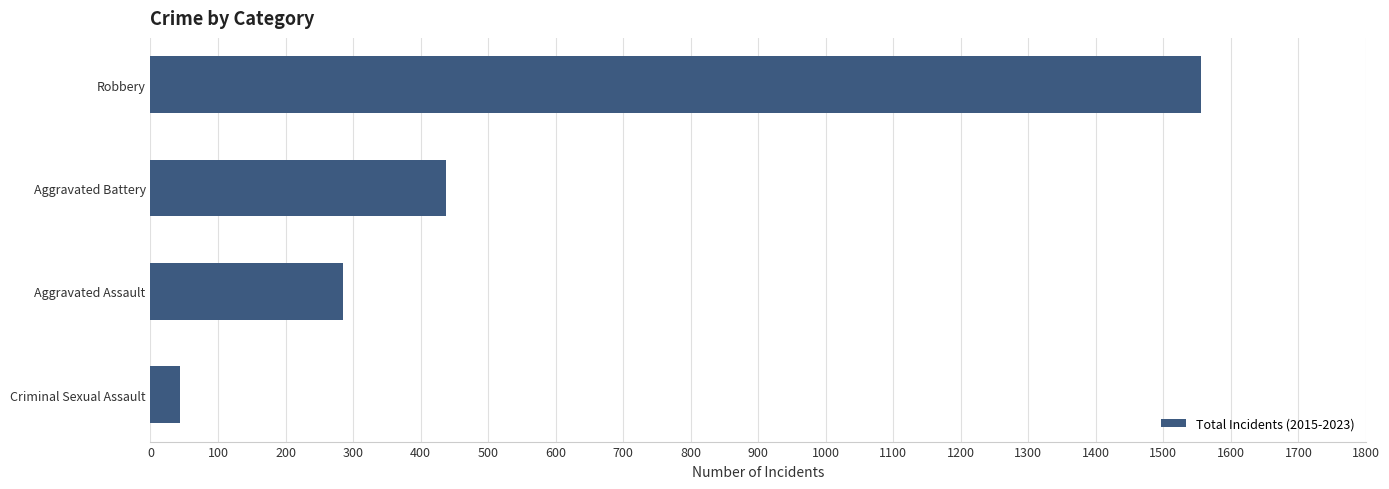

Reading bottom to top, transcribe all the data shown in this chart.

Criminal Sexual Assault=44	Aggravated Assault=285	Aggravated Battery=438	Robbery=1555